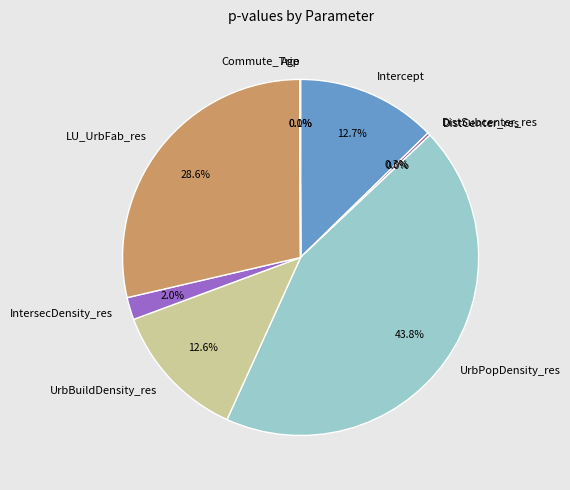

Is there a majority slice in this chart?

No